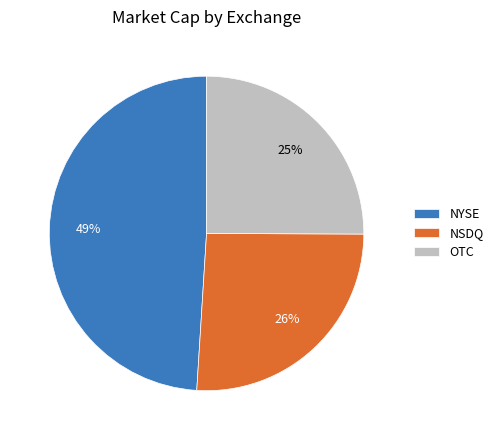

How many segments does this pie chart have?

3